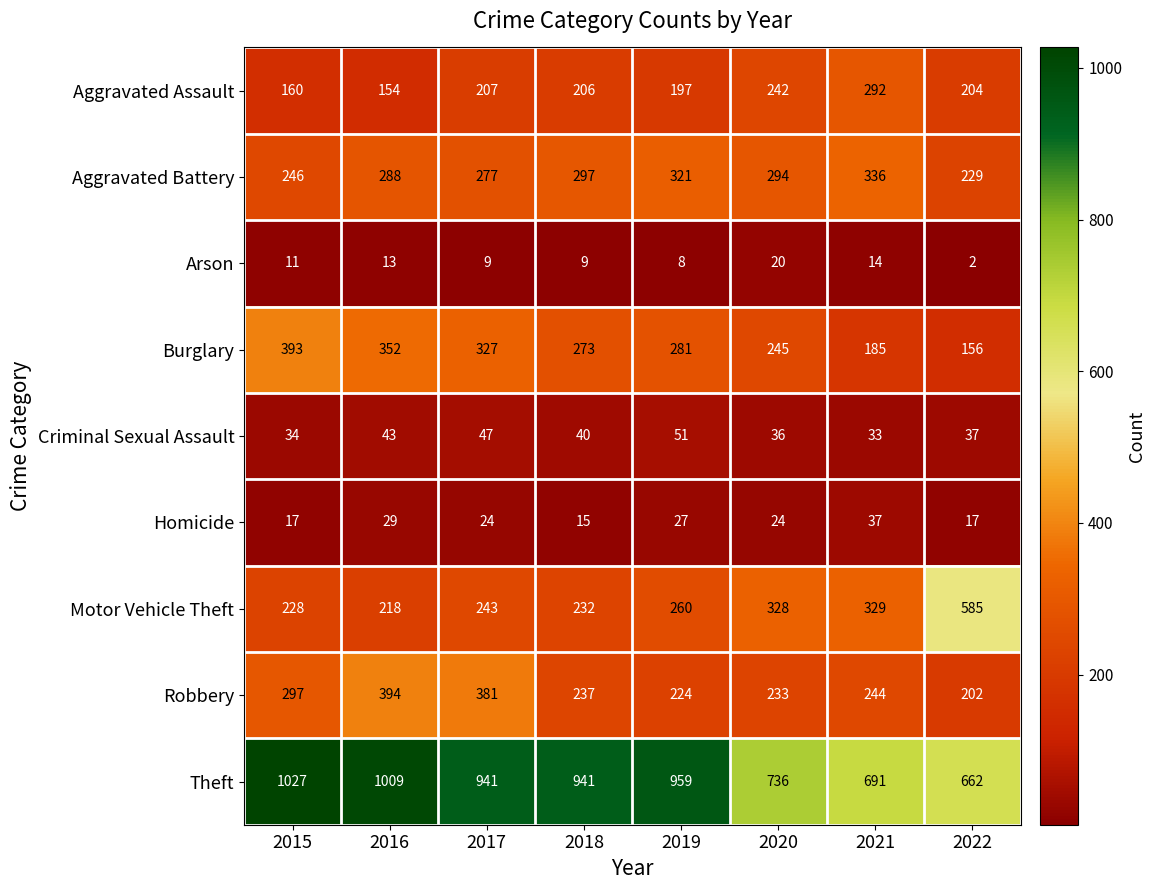

List the series in order of their peak value, lowest first.

Arson, Homicide, Criminal Sexual Assault, Aggravated Assault, Aggravated Battery, Burglary, Robbery, Motor Vehicle Theft, Theft